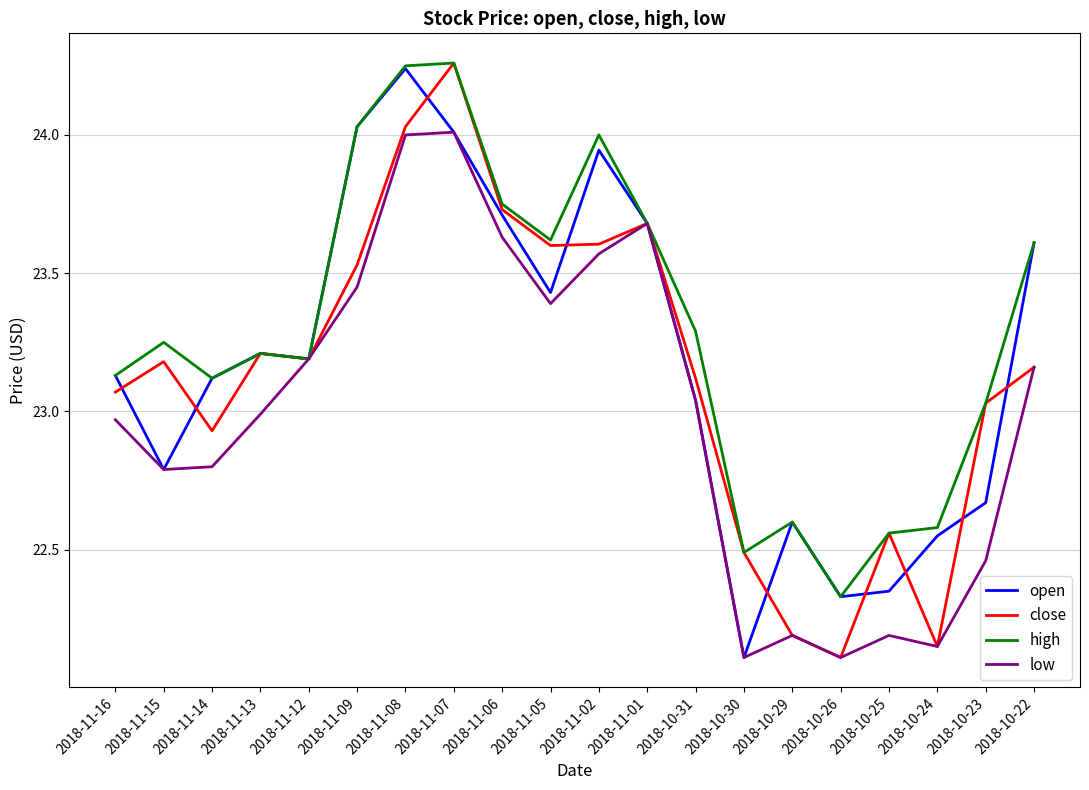

What are all the series names shown in the legend?

open, close, high, low